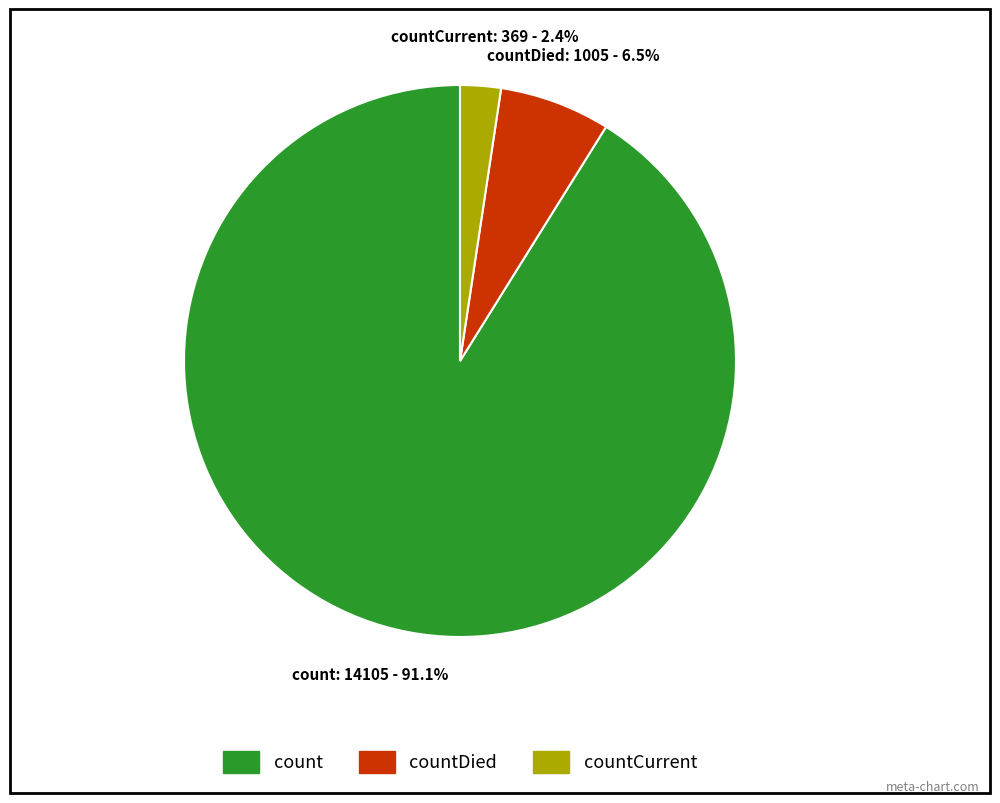

Count the number of slices in the pie.

3